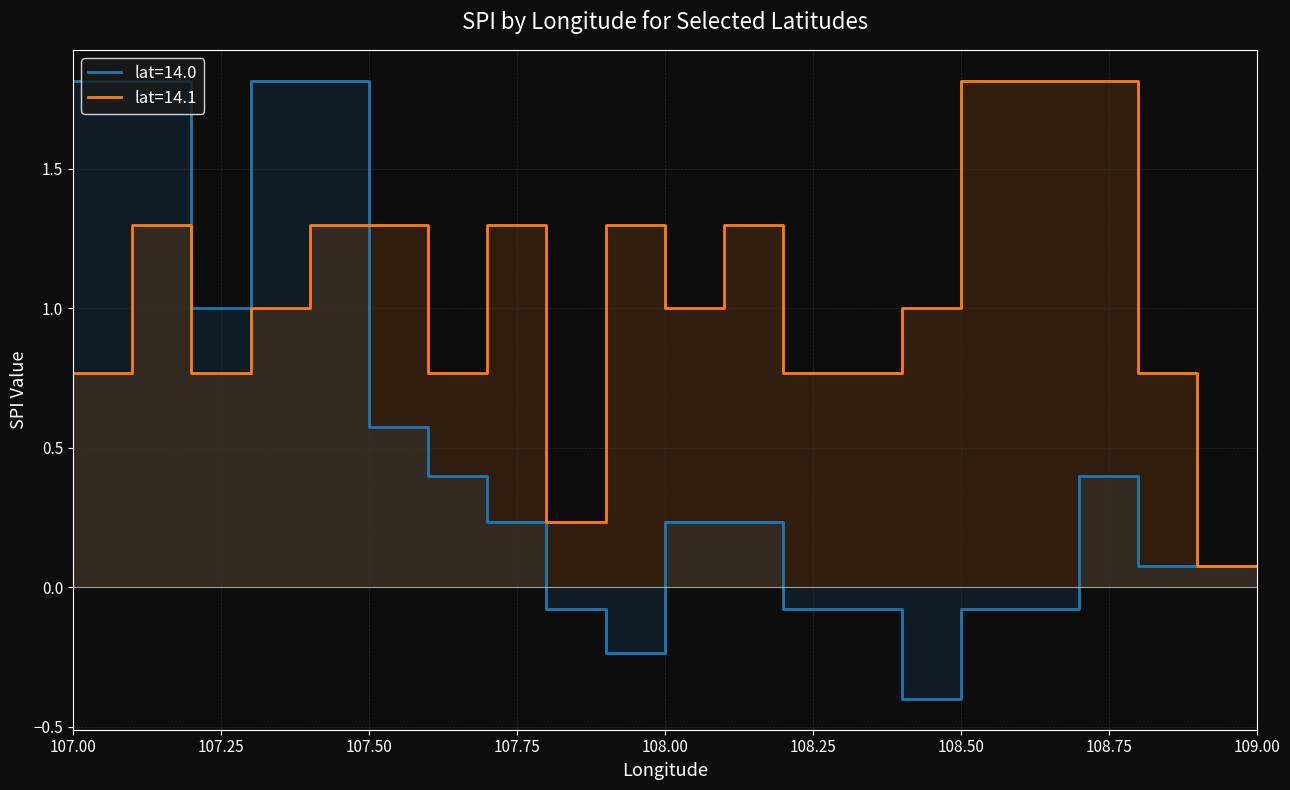

At which label does lat_14.0 reach its peak?

107.0